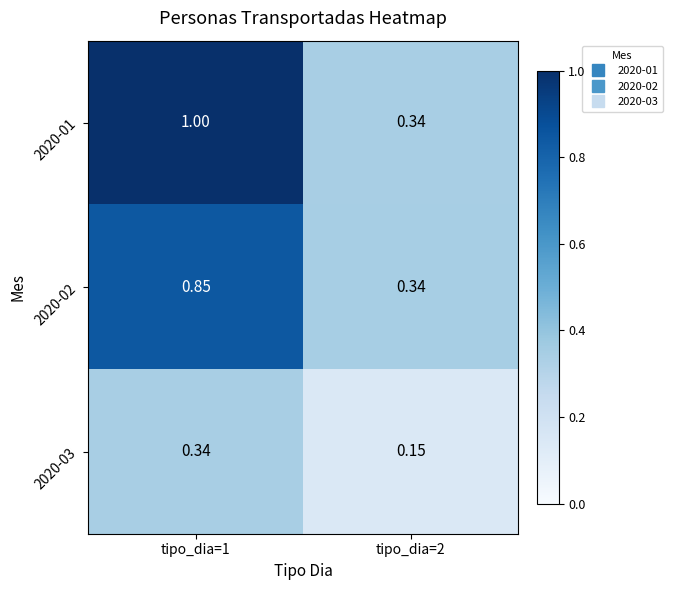

Is the value of 2020-03 at tipo_dia=2 greater than the value of 2020-02 at tipo_dia=2?

No